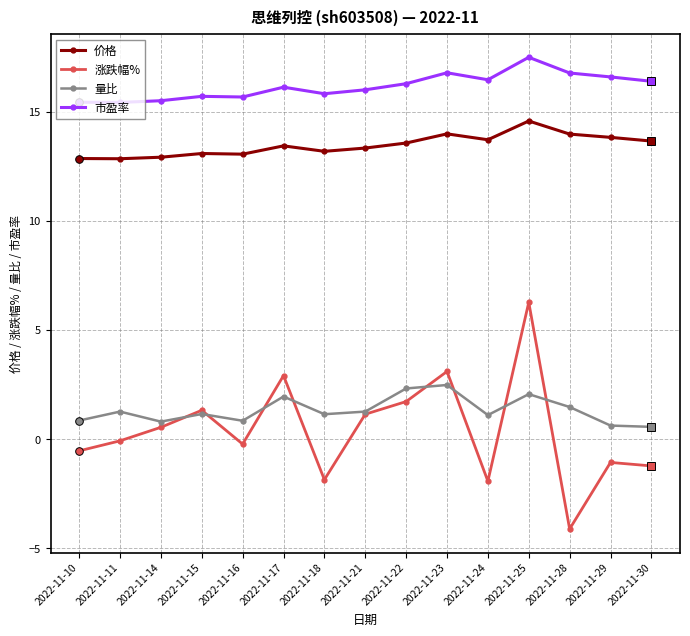

How many data points in 量比 are above 1?

10